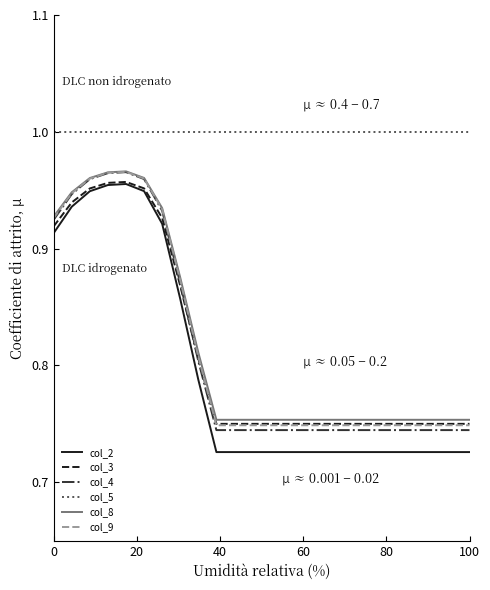

Which series has the largest total across all categories?

col_5